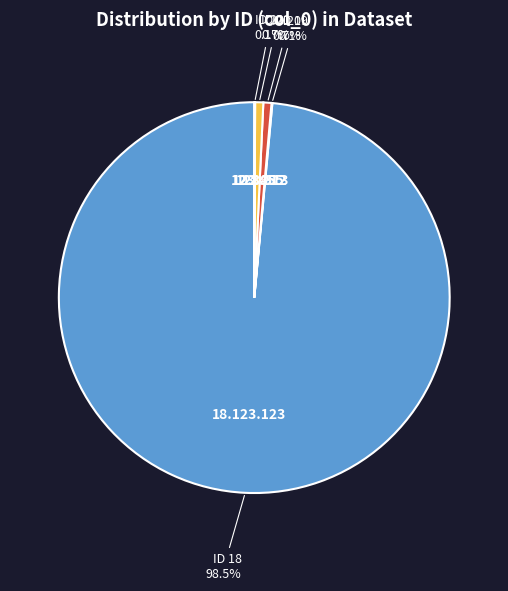

Is there any slice that represents more than half of the pie?

Yes